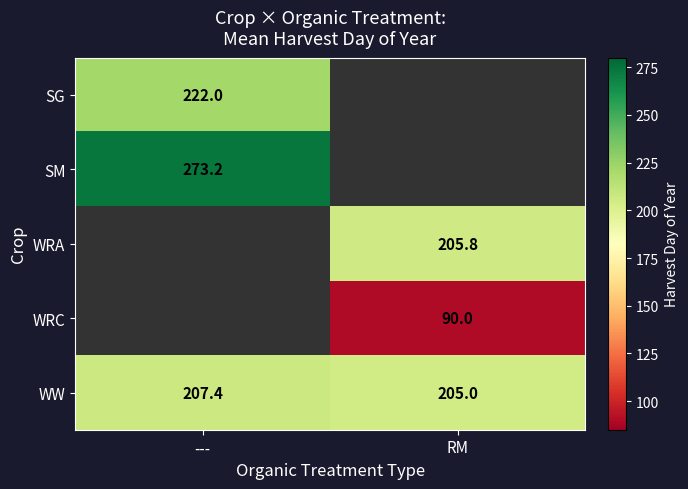

Rank the categories by WW value from lowest to highest.

RM, ---